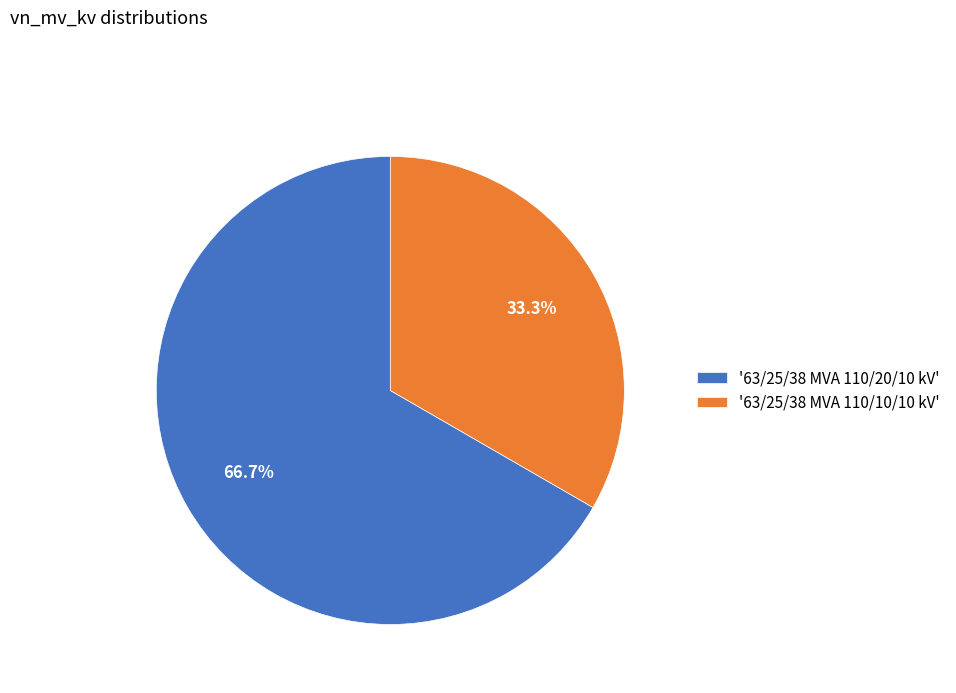

Does '63/25/38 MVA 110/20/10 kV' represent more than half of the total?

Yes